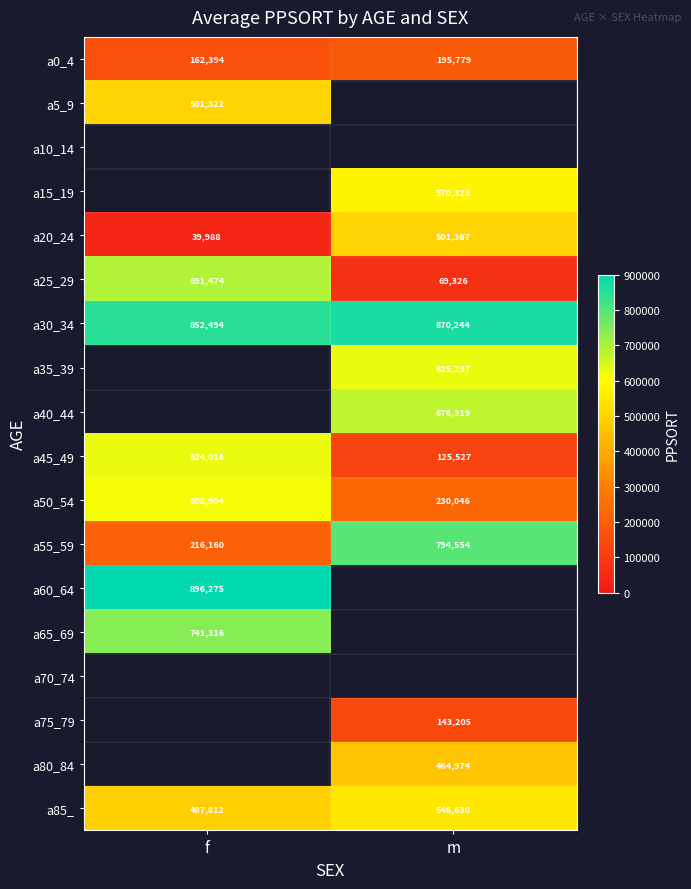

Is it true that a25_29 equals 448694 at f?

False